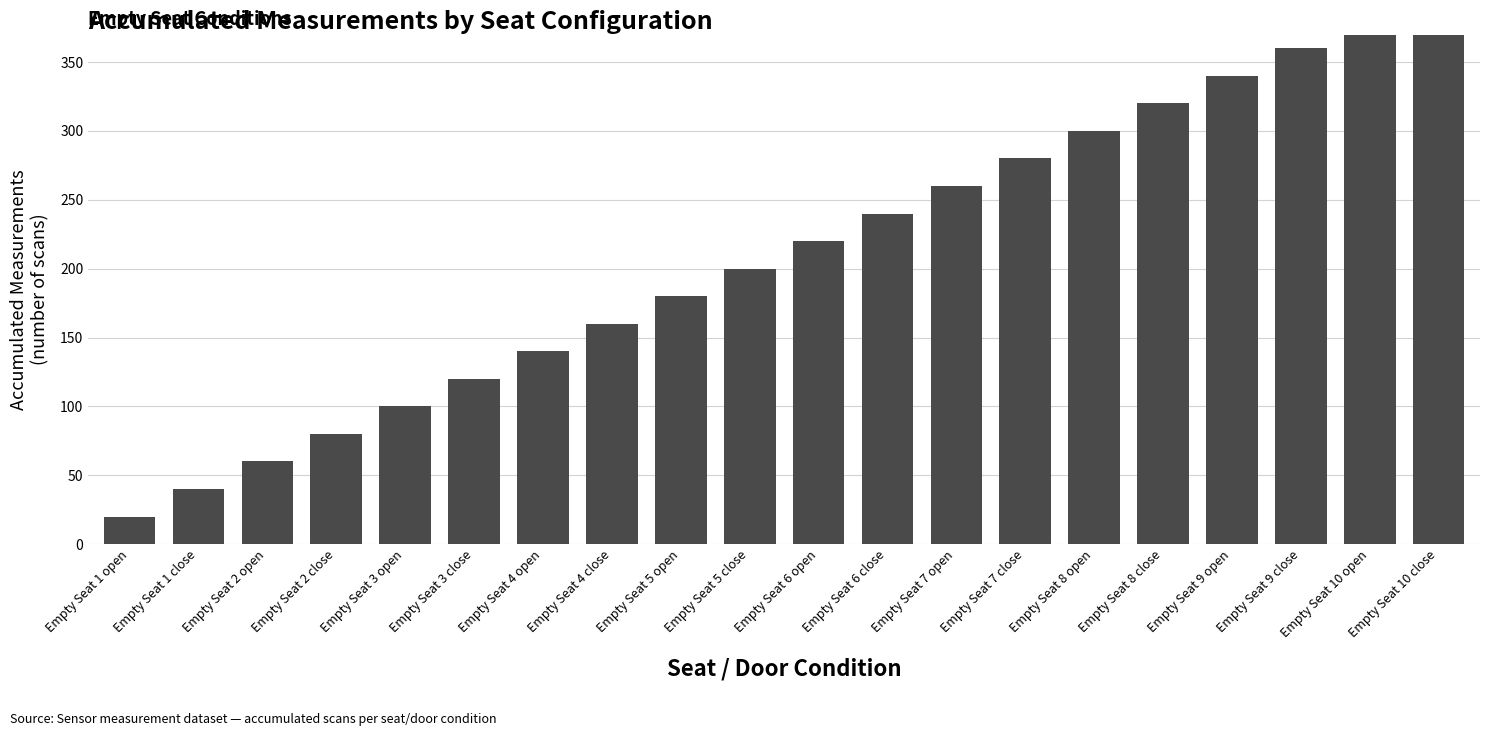

The value at Empty Seat 10 close is 578. True or false?

False